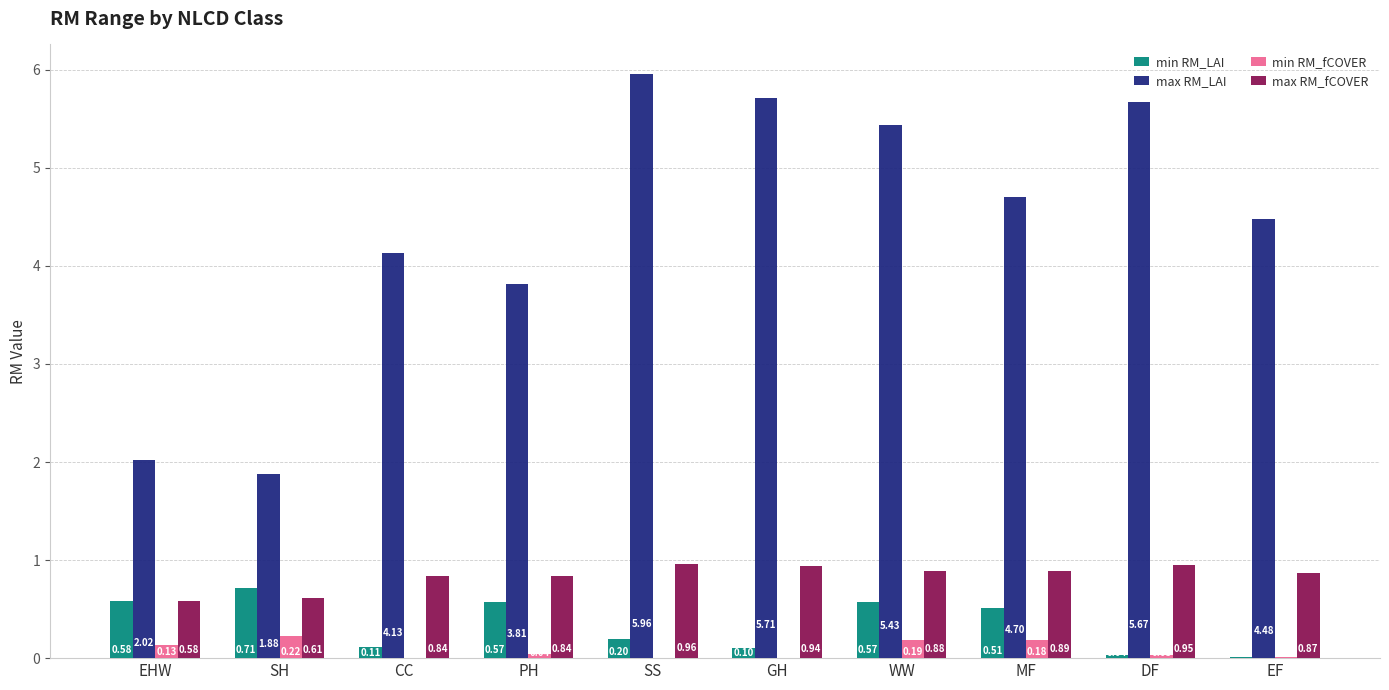

What is the total value across all series at SS?

7.1